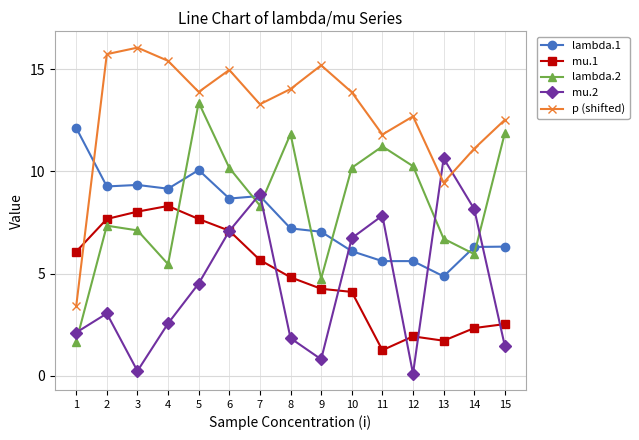

List the series in order of their peak value, highest first.

p (shifted), lambda.2, lambda.1, mu.2, mu.1